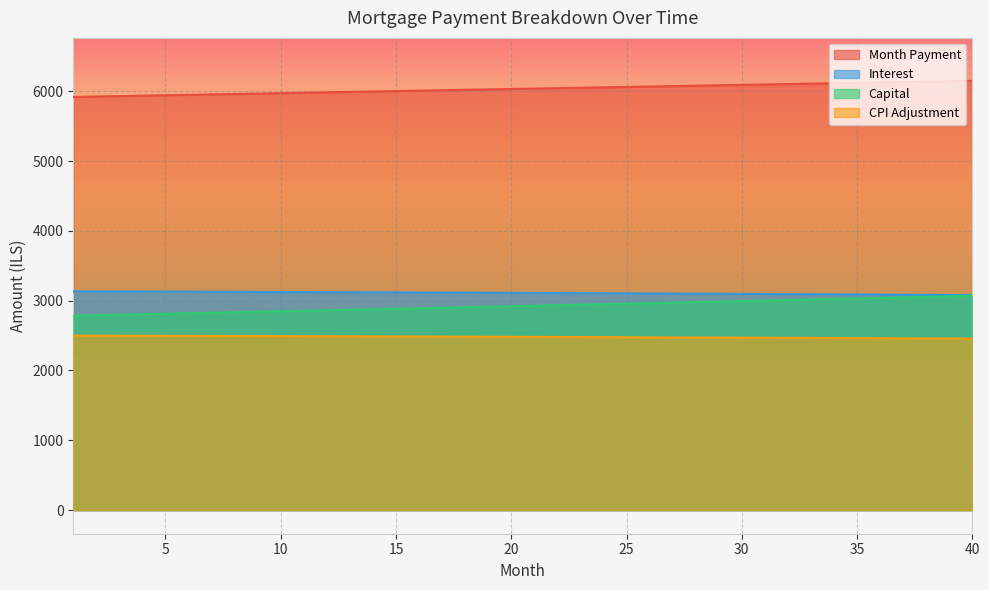

At which label does cpi first exceed 2482?

1